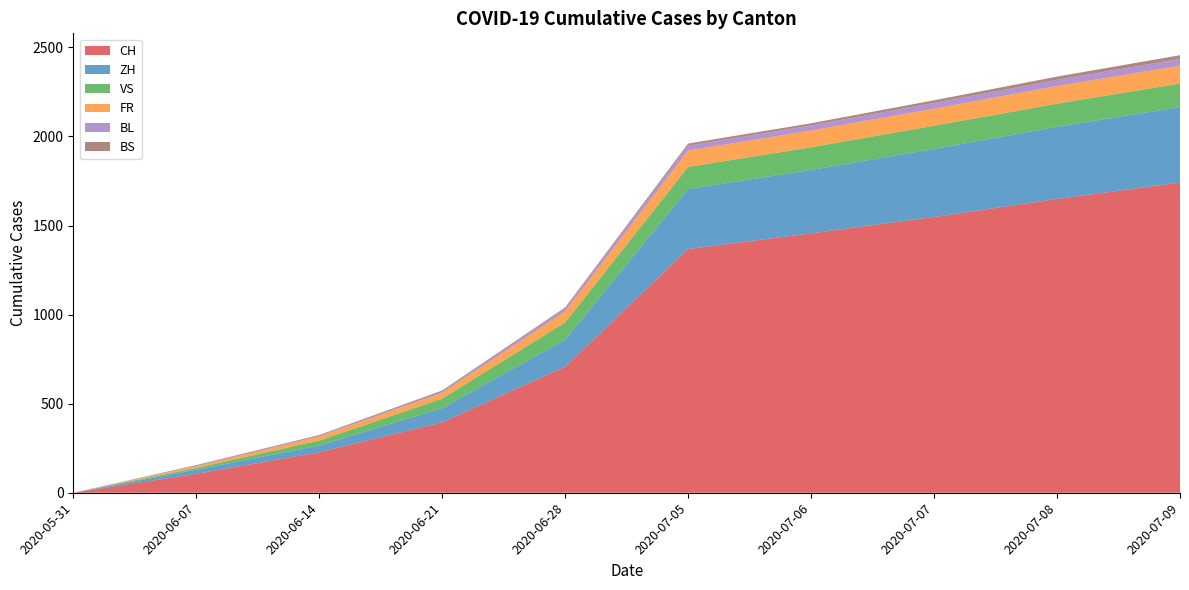

Reading right to left, what are all the values shown in this chart?

CH: 1741	1649	1548	1456	1368	707	395	227	106	0
ZH: 424	405	382	356	337	152	80	38	23	0
VS: 132	130	130	127	124	97	53	28	10	0
FR: 100	99	96	94	92	61	32	22	9	0
BL: 38	35	32	29	27	16	7	4	3	0
BS: 21	18	15	12	12	7	7	5	4	0